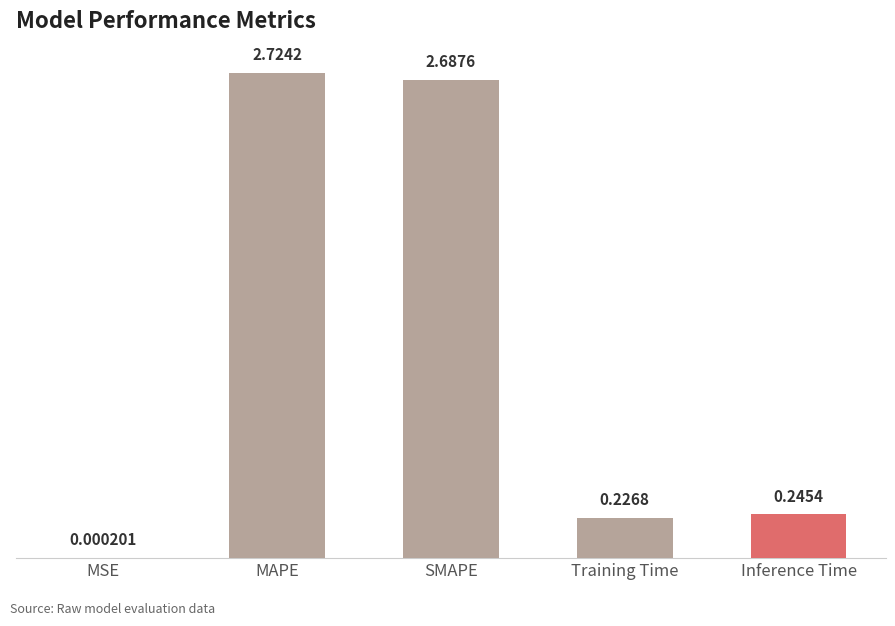

What is the change in value from MSE to MAPE?

+2.7